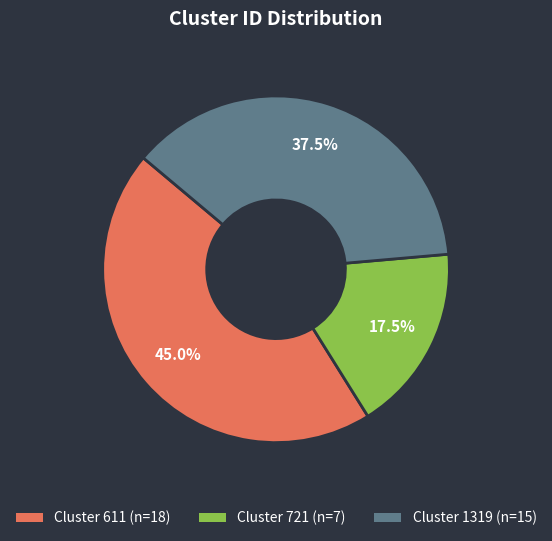

Is there a majority slice in this chart?

No